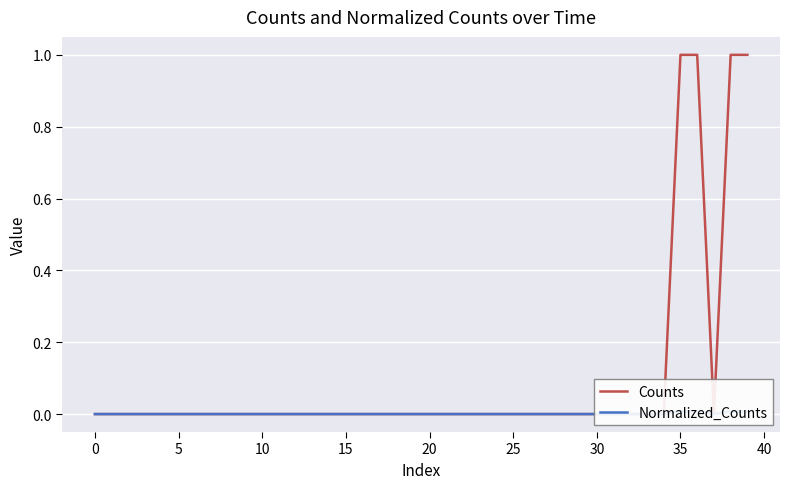

At how many categories does at least one series exceed 0?

4